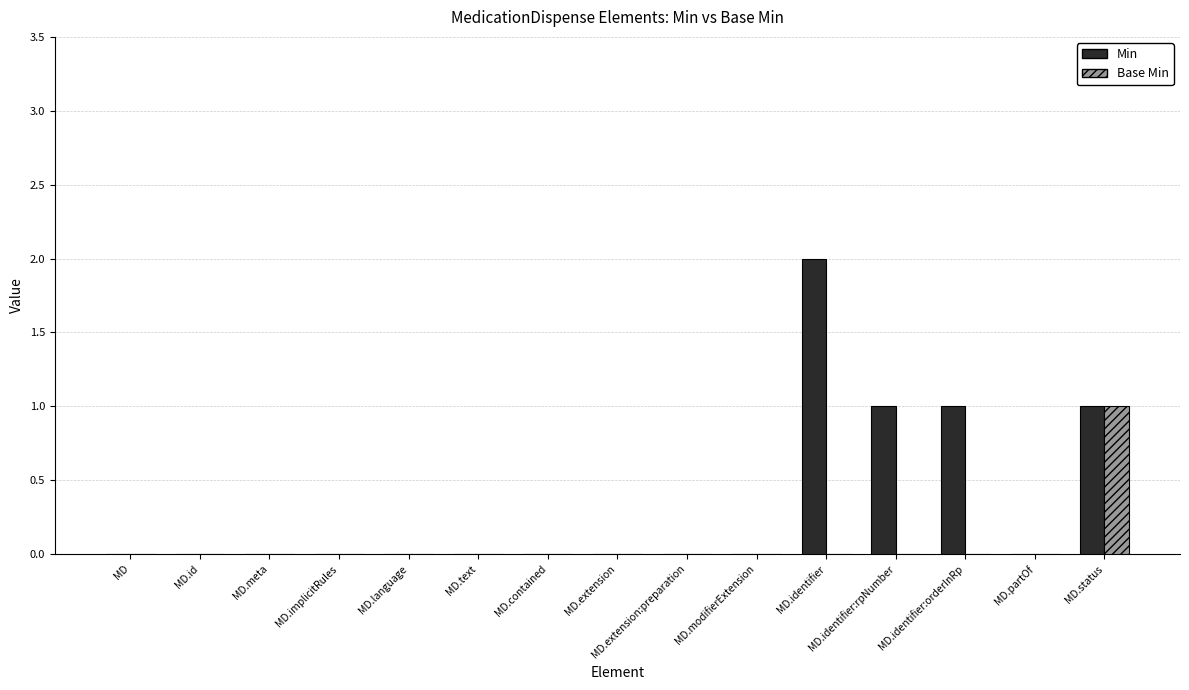

What are all the series names shown in the legend?

Min, Base Min